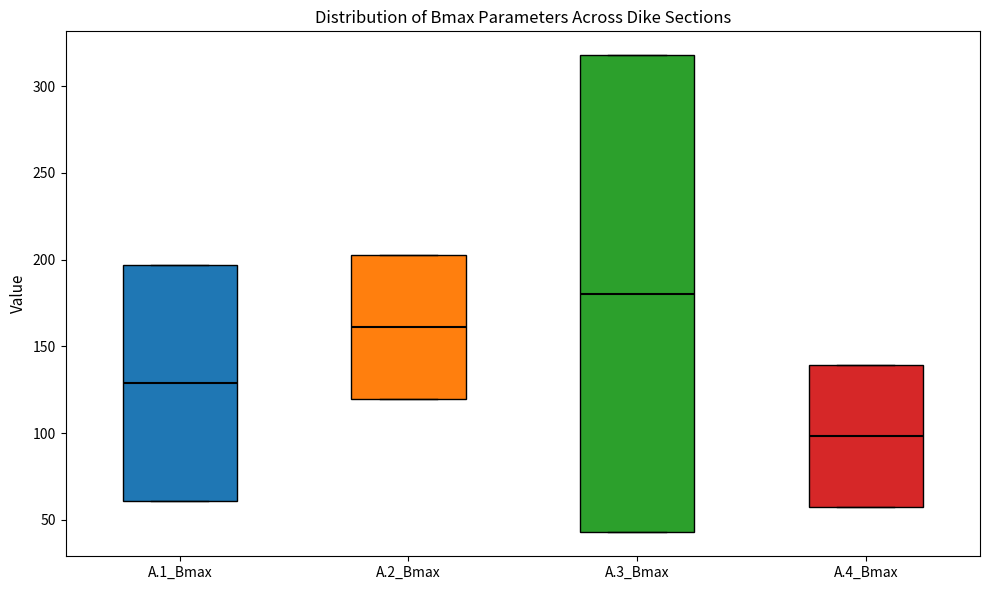

Which box's median line is the highest?

A.3_Bmax